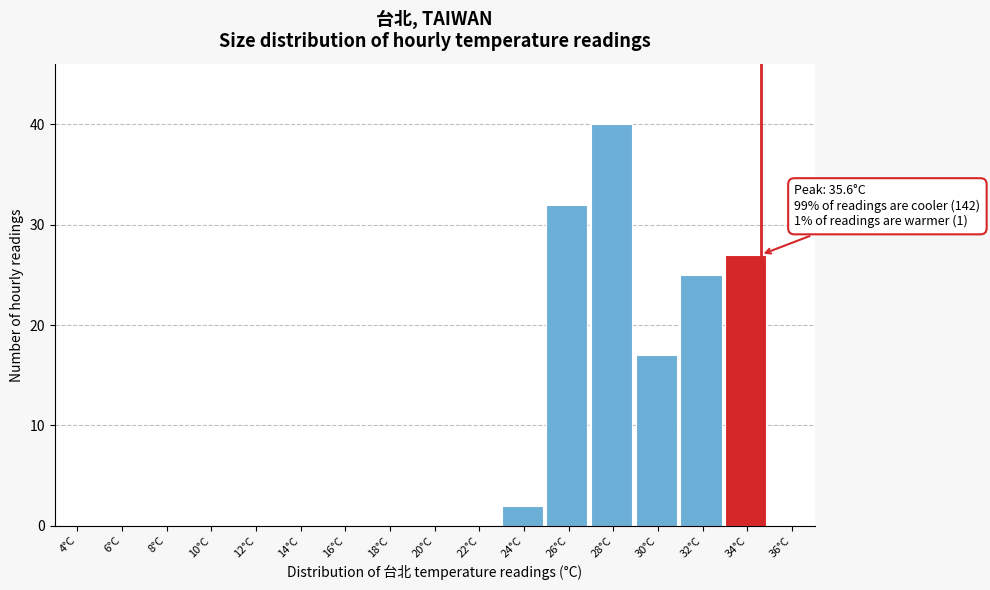

Reading left to right, what are all the values shown in this chart?

4°C=0	6°C=0	8°C=0	10°C=0	12°C=0	14°C=0	16°C=0	18°C=0	20°C=0	22°C=0	24°C=2	26°C=32	28°C=40	30°C=17	32°C=25	34°C=27	36°C=0